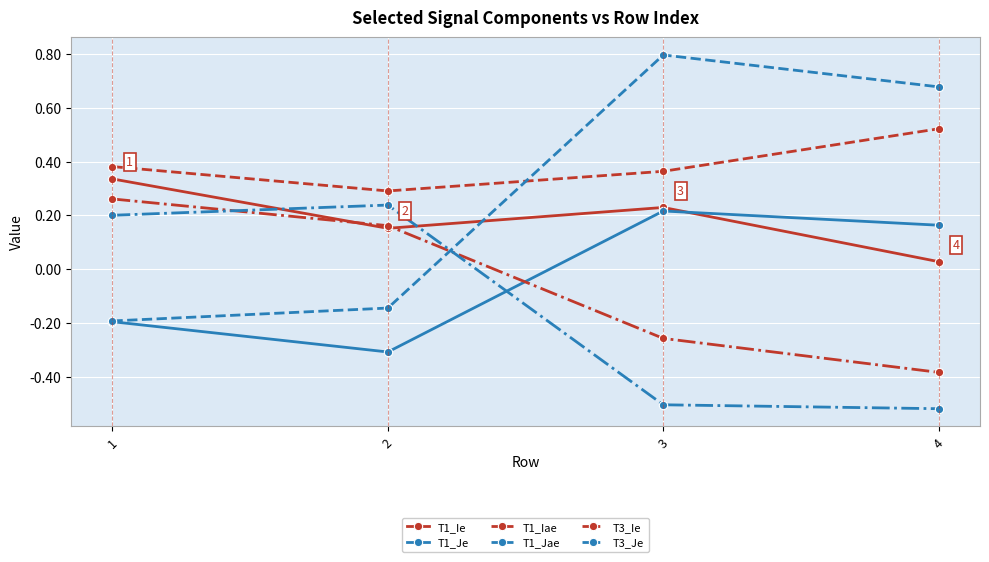

Count the T1_Je values in the range 0 to 1.

2